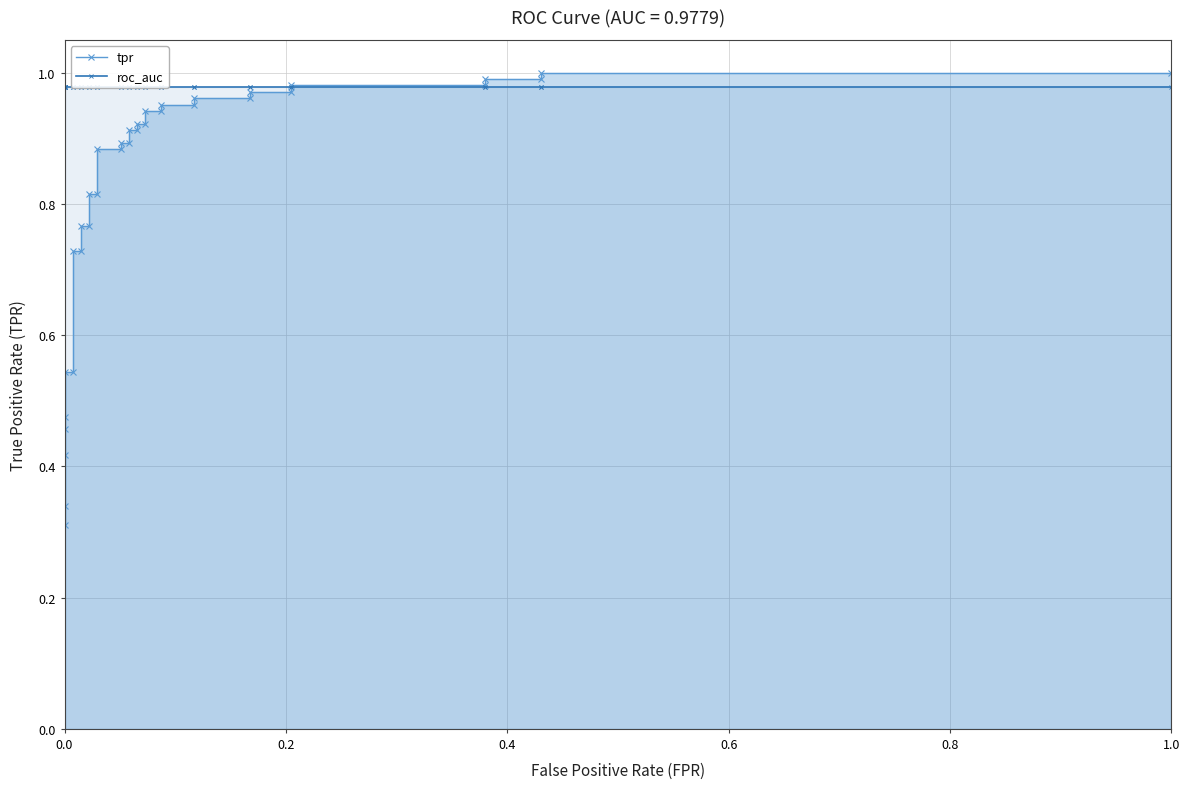

True or false: roc_auc has more than 1 points higher than both neighbors.

False